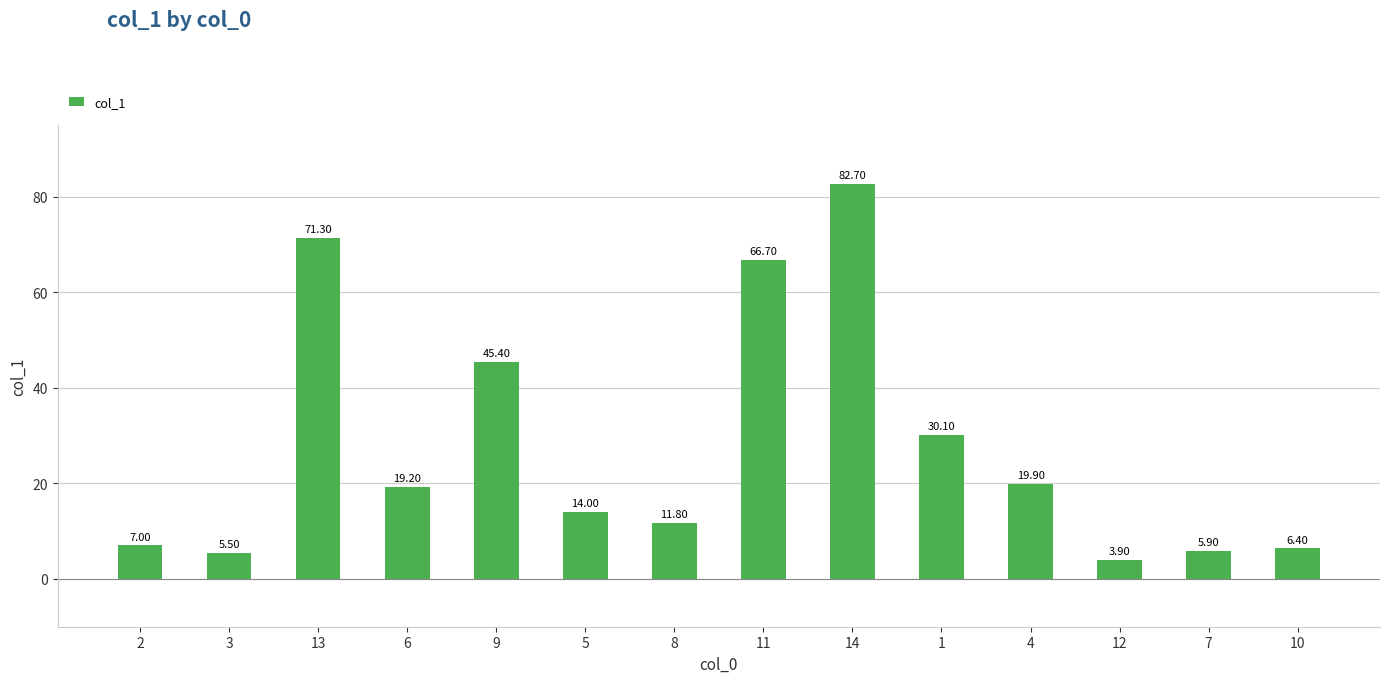

What is the label of the 5th bar from the left?

9